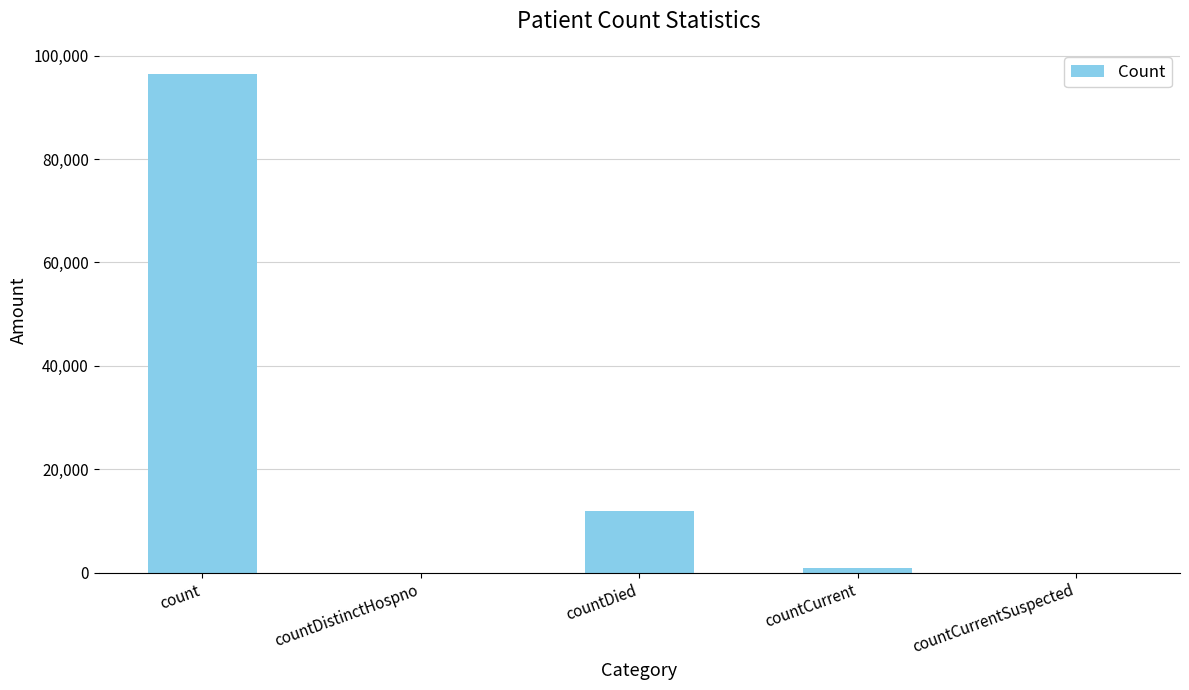

At which label does the data first exceed 949?

count